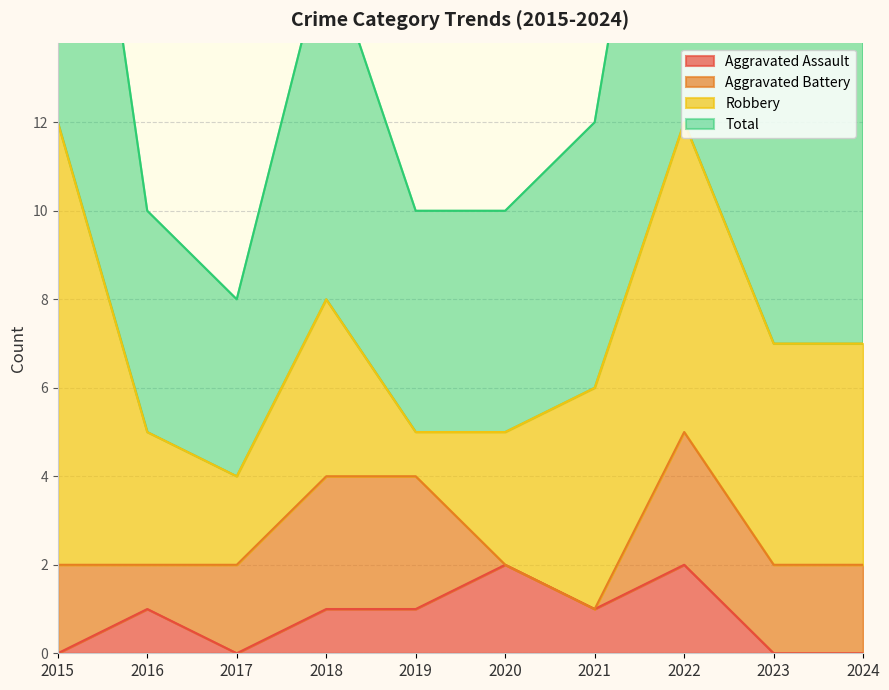

What is the sum of the Total values at 2019 and 2022?

34